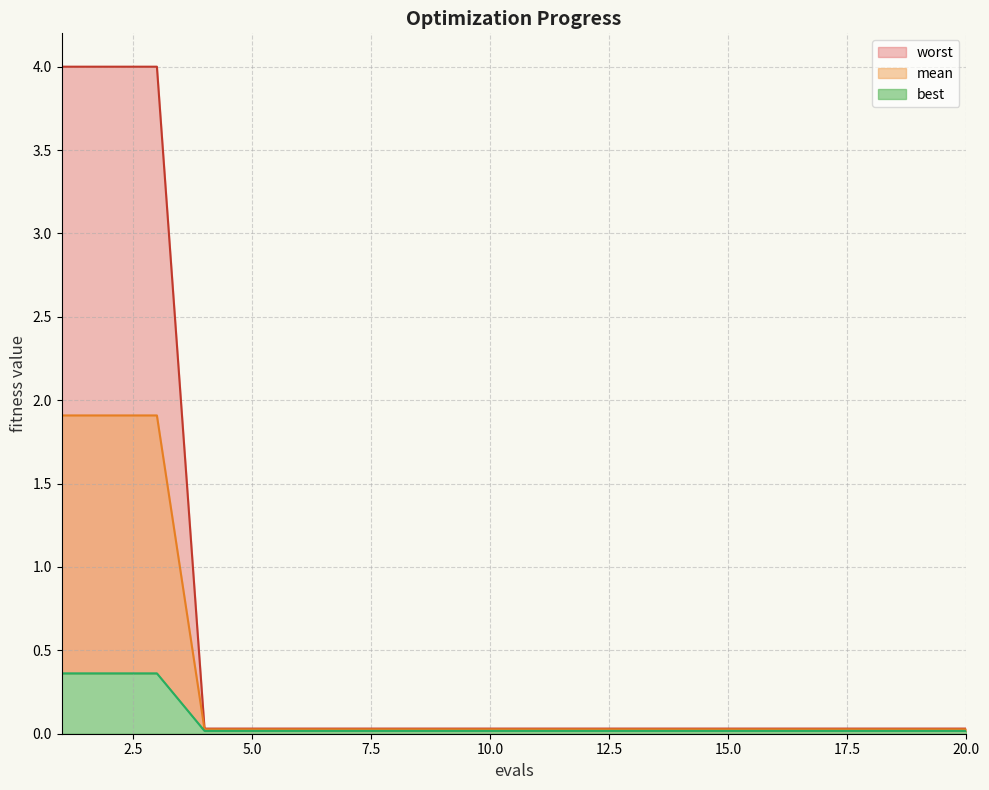

At how many categories does at least one series exceed 3?

3